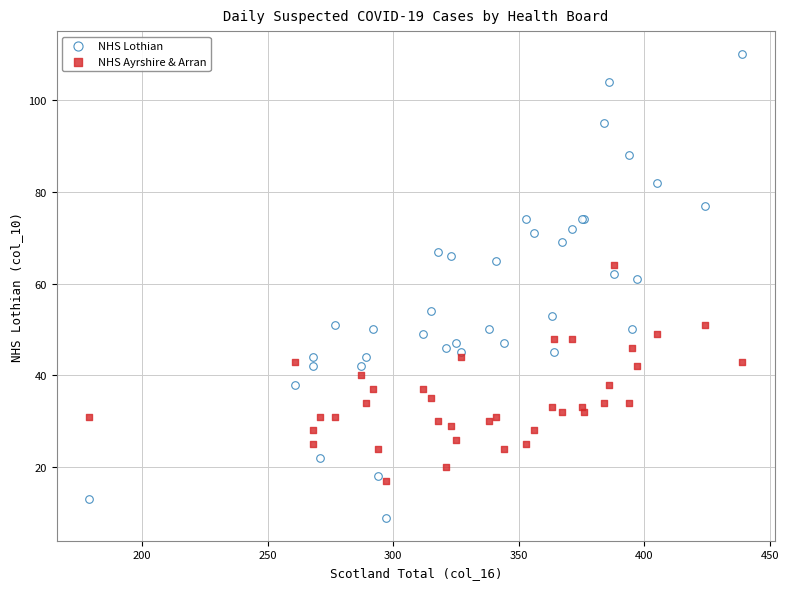

Which series reaches the minimum Y coordinate?

NHS Lothian